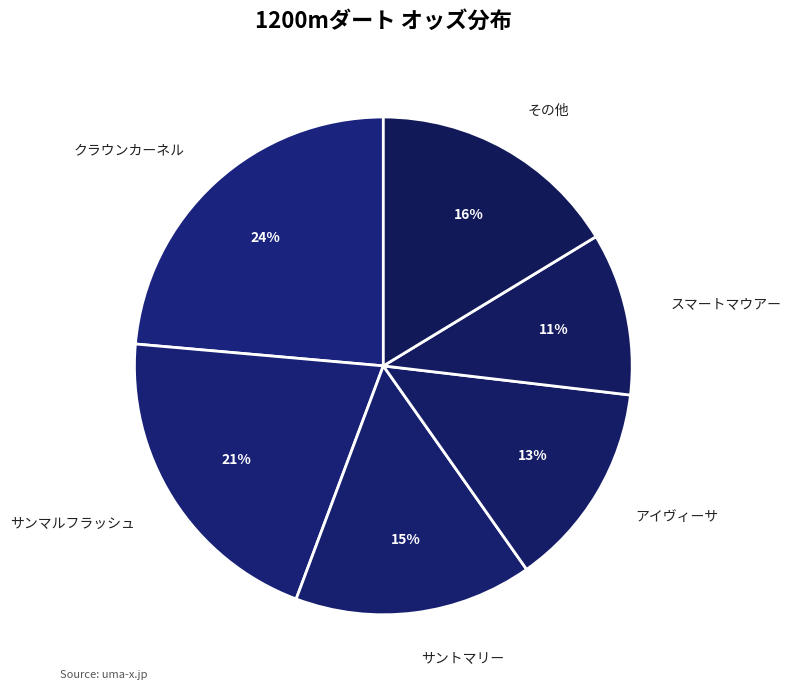

Which category has the smallest portion of the pie?

スマートマウアー